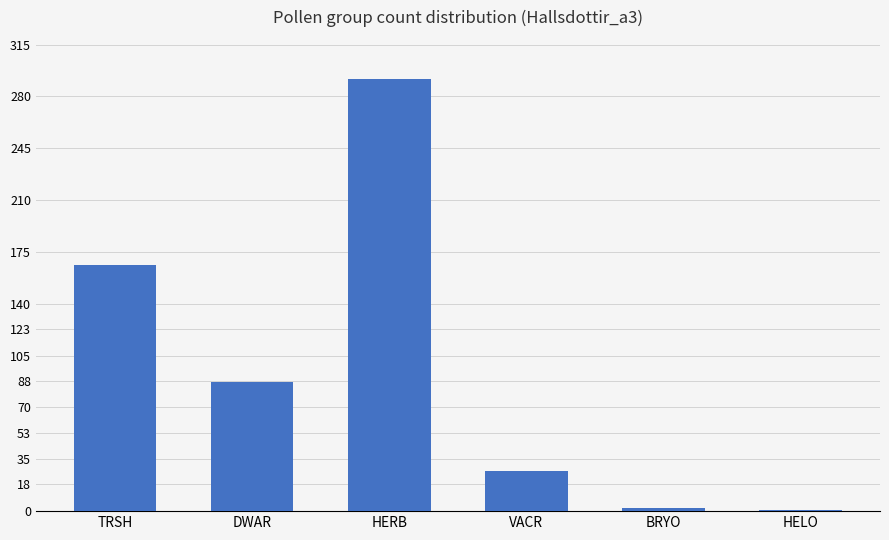

True or false: the data shows 27 at VACR.

True